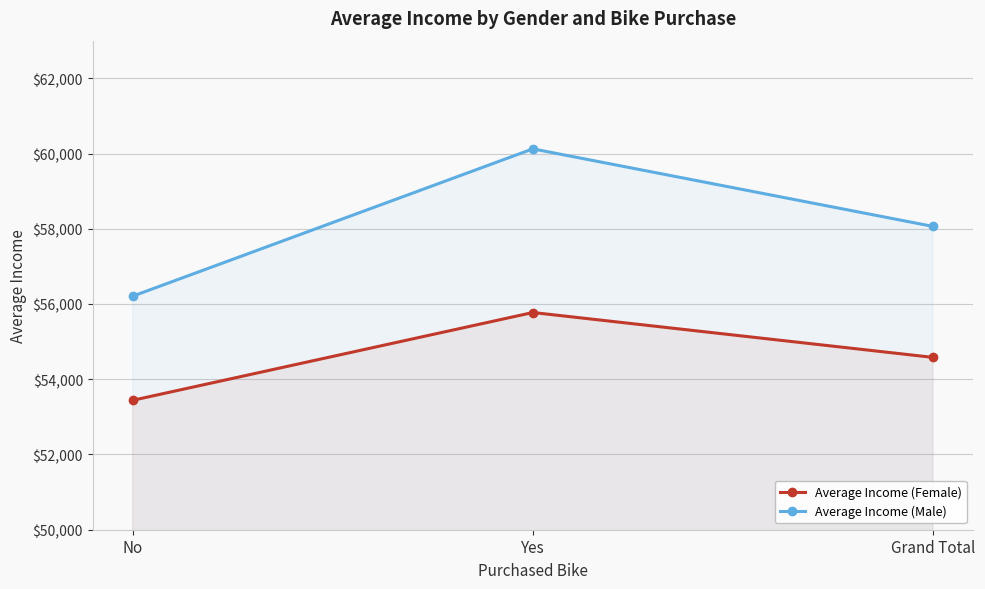

Count the number of data series in this chart.

2